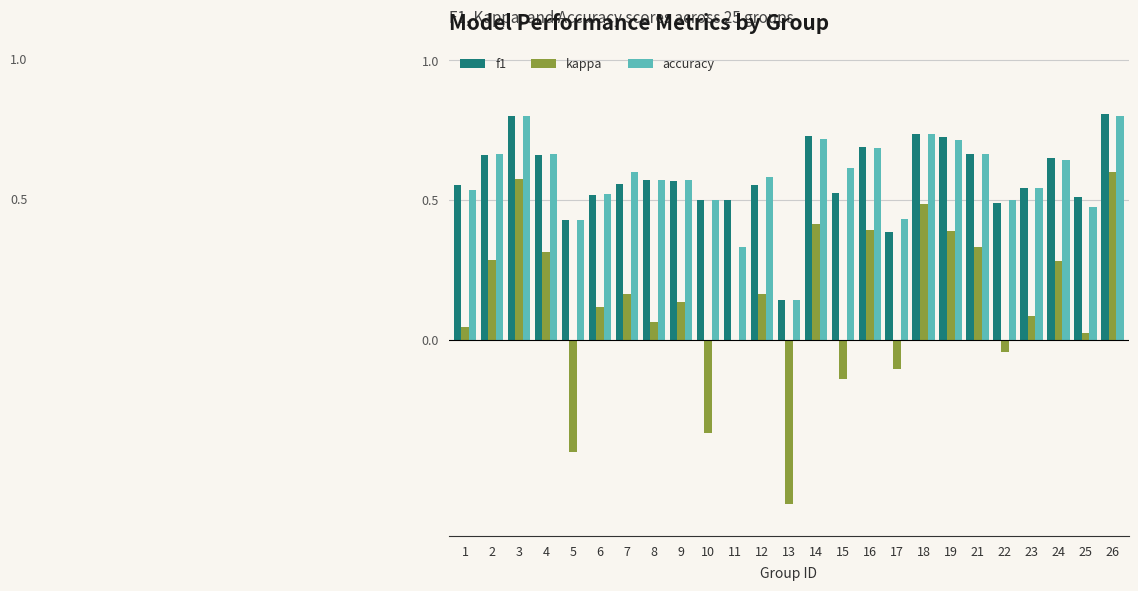

What is the sum of all accuracy values?

14.5